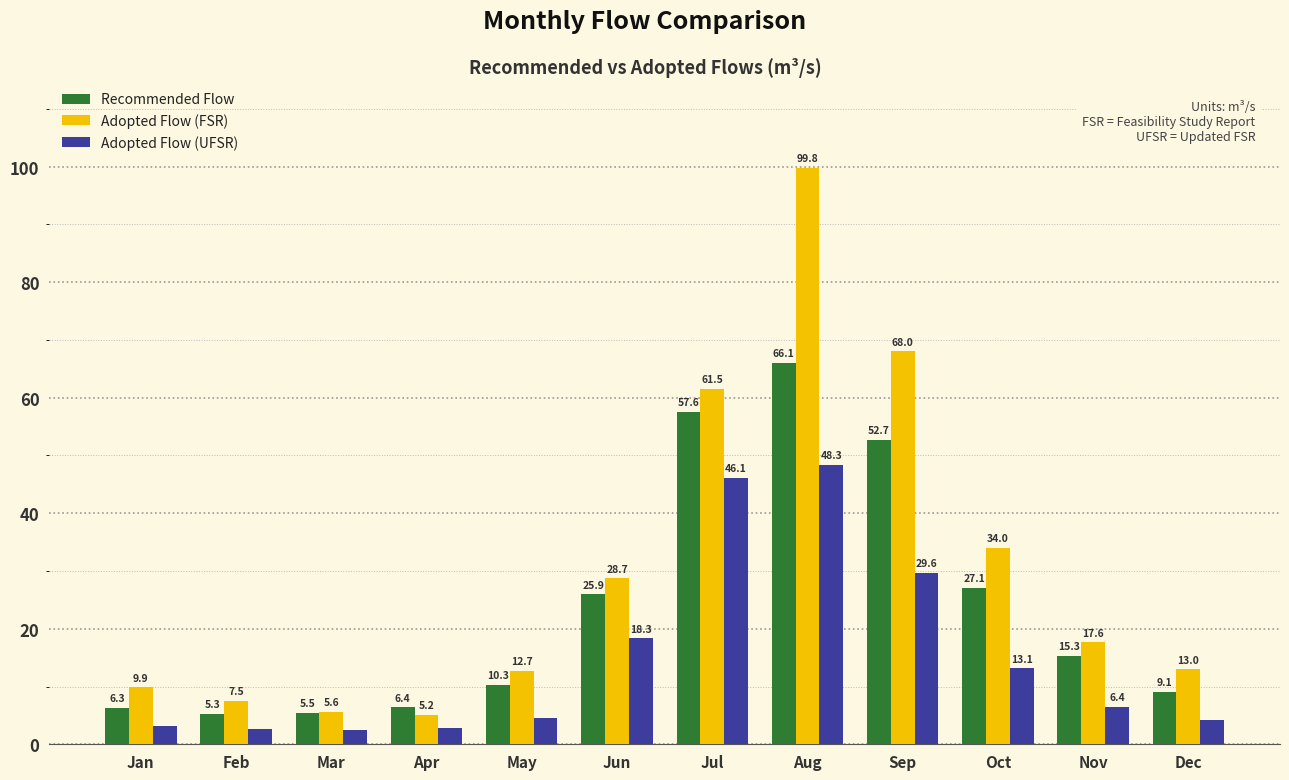

How many groups of bars are there?

12